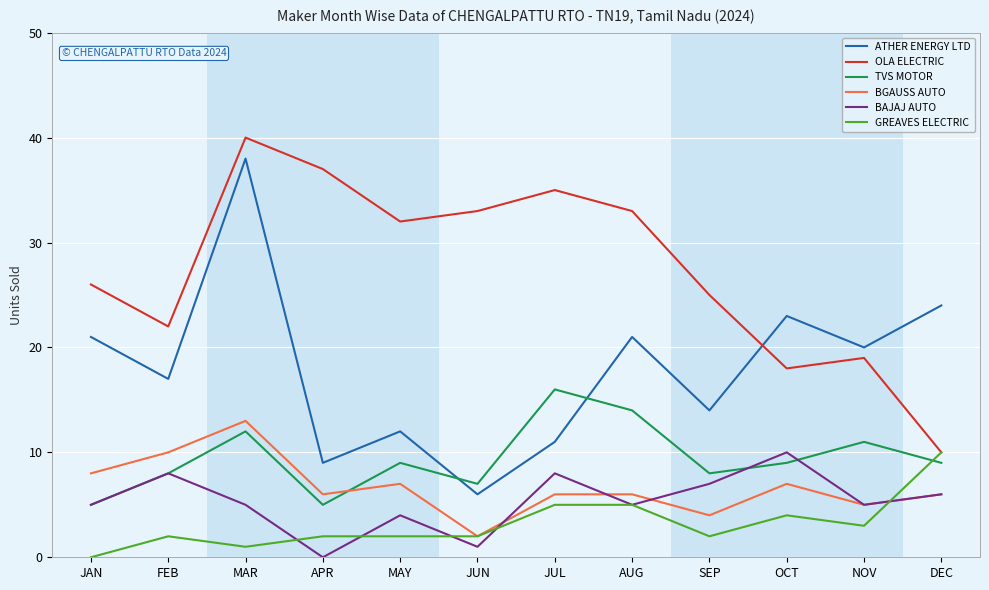

Read the ATHER ENERGY LTD value at SEP.

14